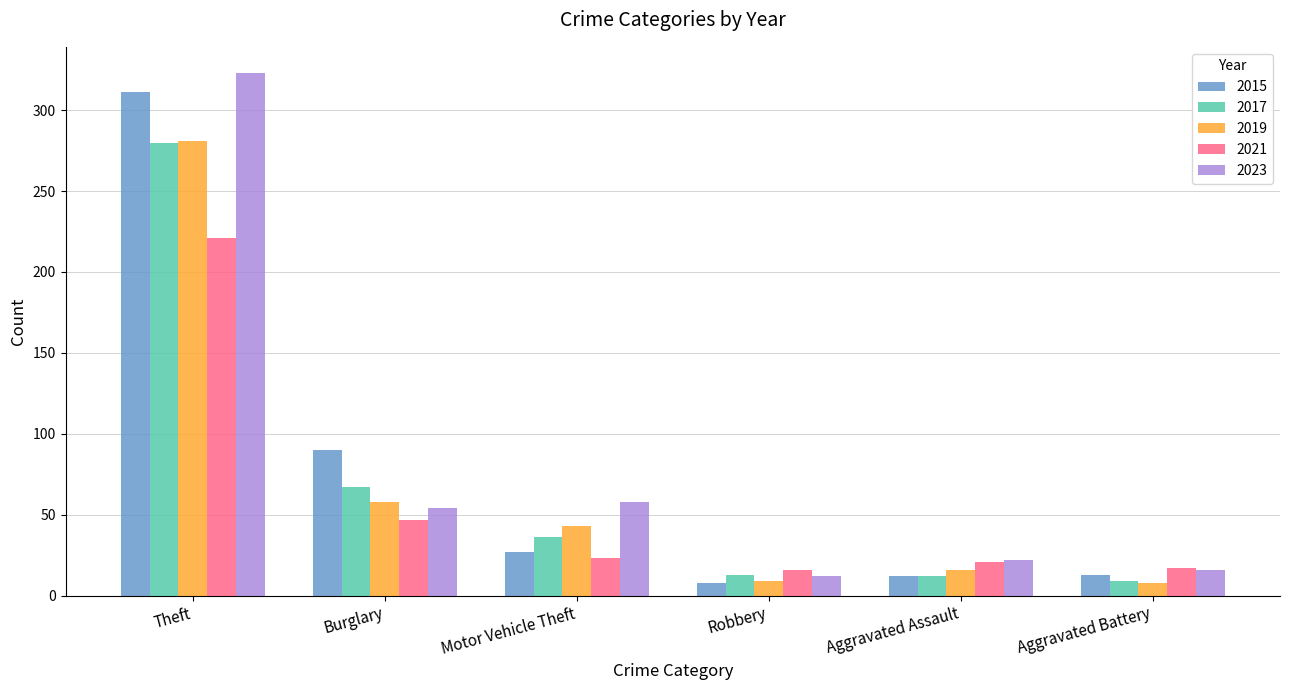

What value does the 2021 series have at Theft, to the nearest 10?

220